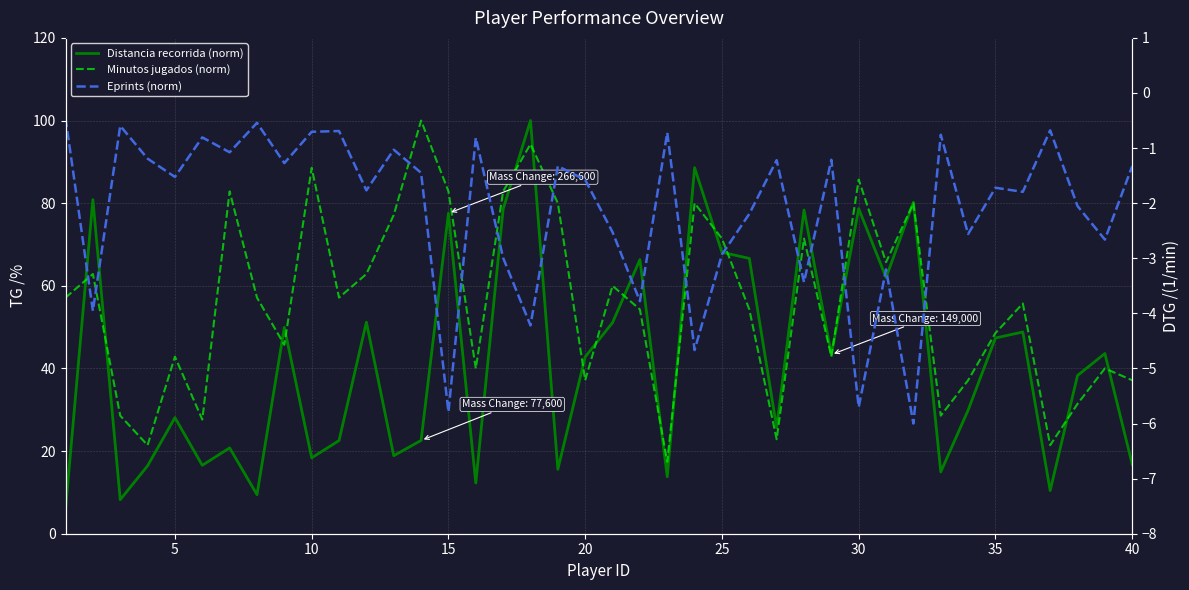

Is the value of Distancia recorrida (norm) at 37 greater than the value of Eprints (norm) at 0?

Yes